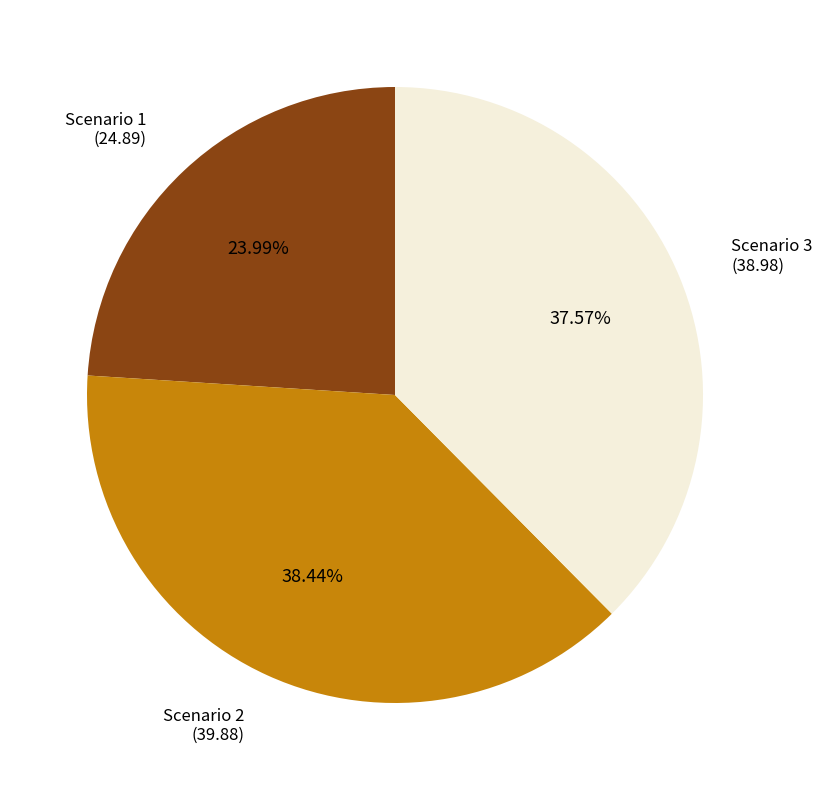

To the nearest percent, what percentage of the pie is Scenario 3?

38%